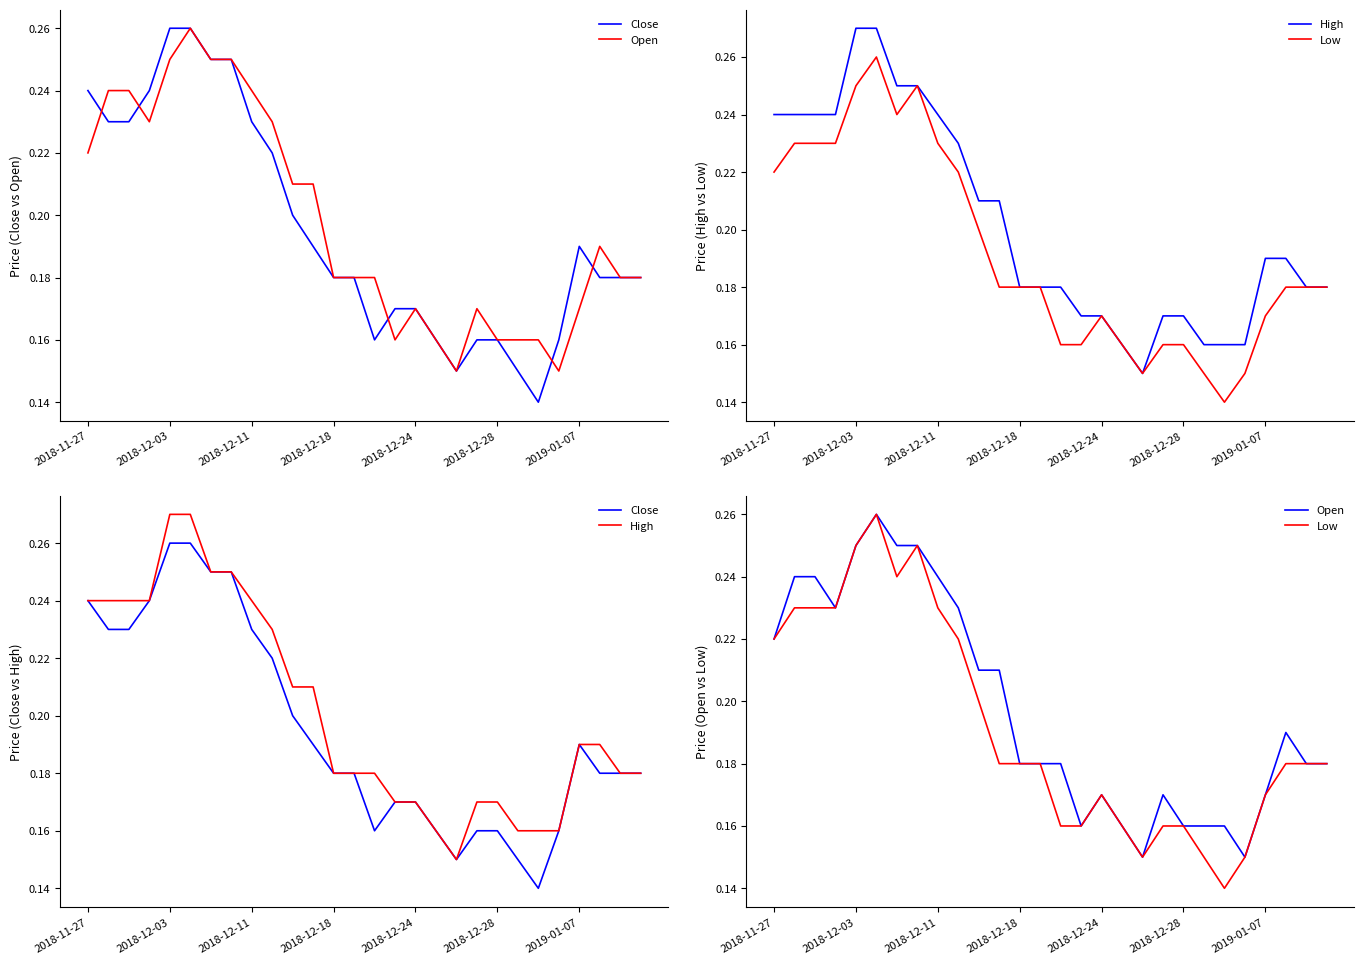

What is the difference between the maximum and minimum values in the Low series?

0.1